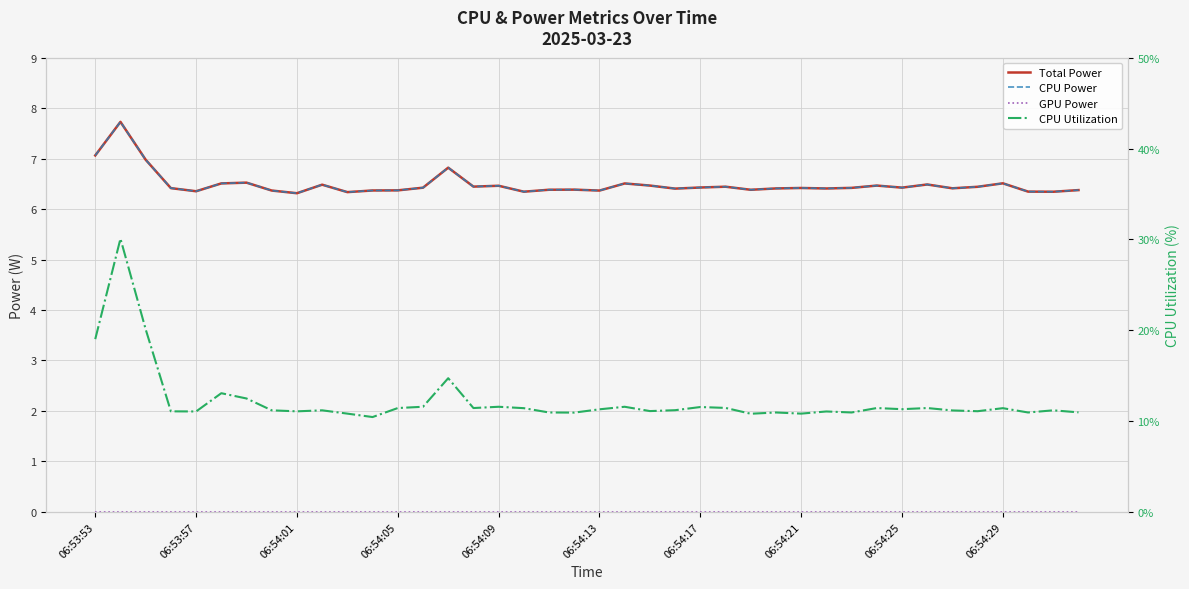

Is the value of CPU Power at 06:54:17 greater than the value of GPU Power at 30?

Yes